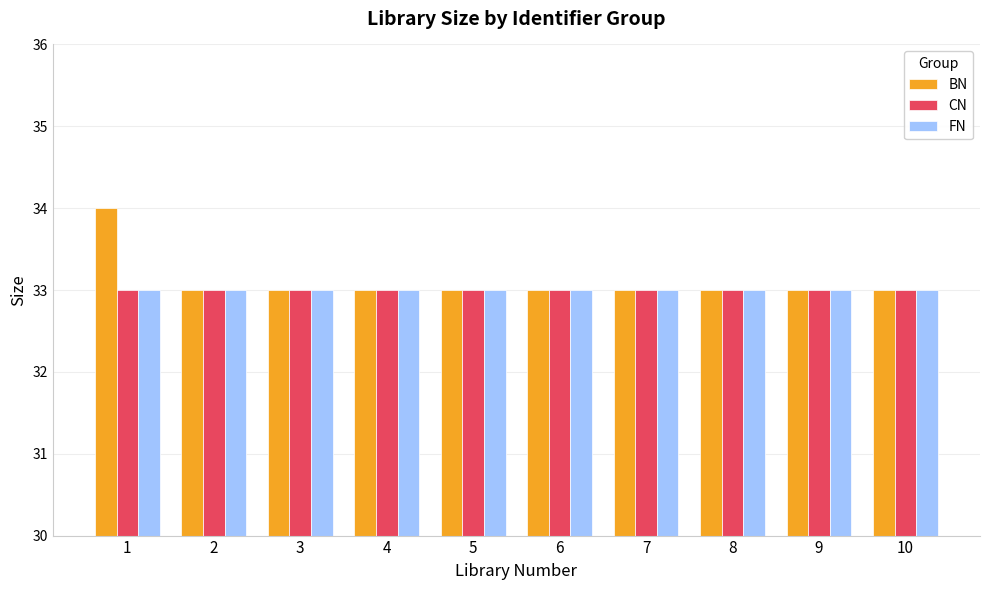

The CN series shows 18 at 9. True or false?

False